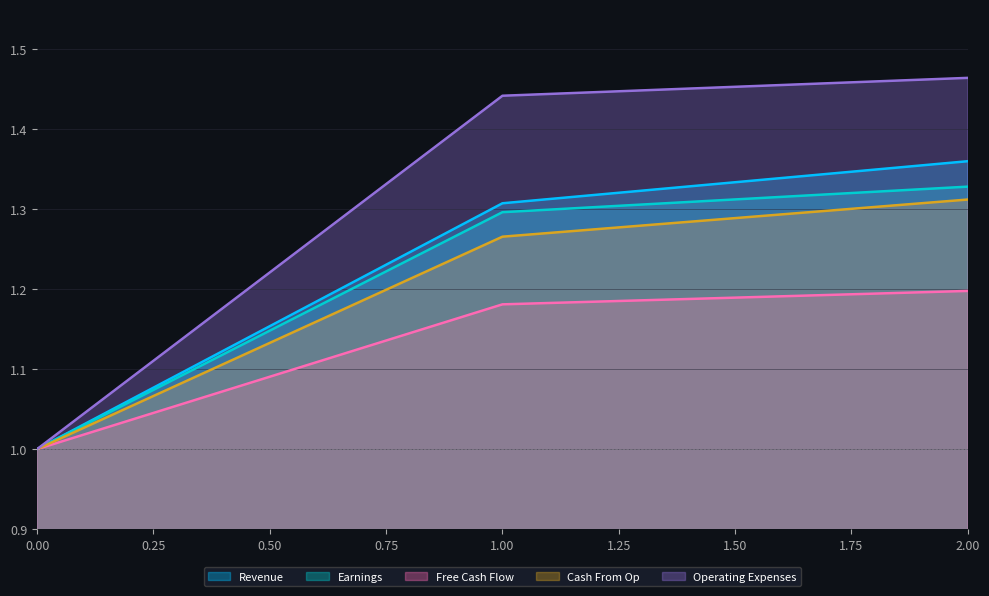

How many lines are shown in the chart?

5